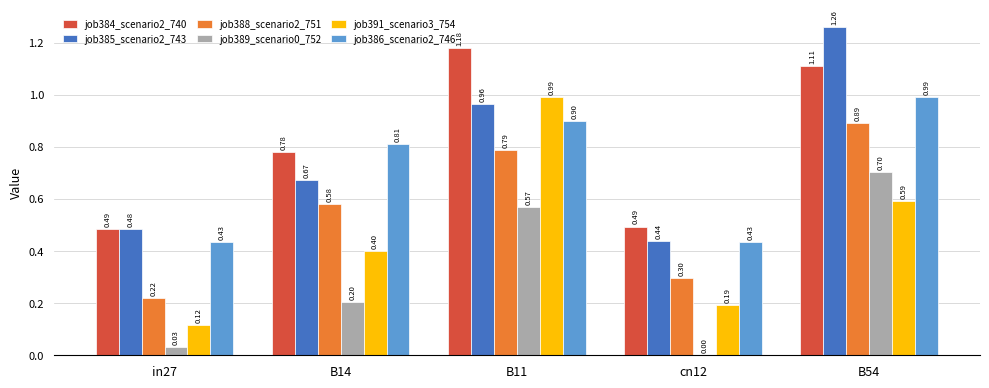

At which category is the sum across all series the highest?

B54